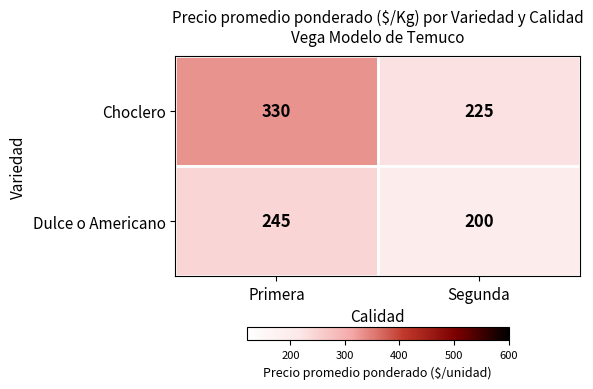

Reading right to left, transcribe all the data shown in this chart.

Choclero: 225	330
Dulce o Americano: 200	245